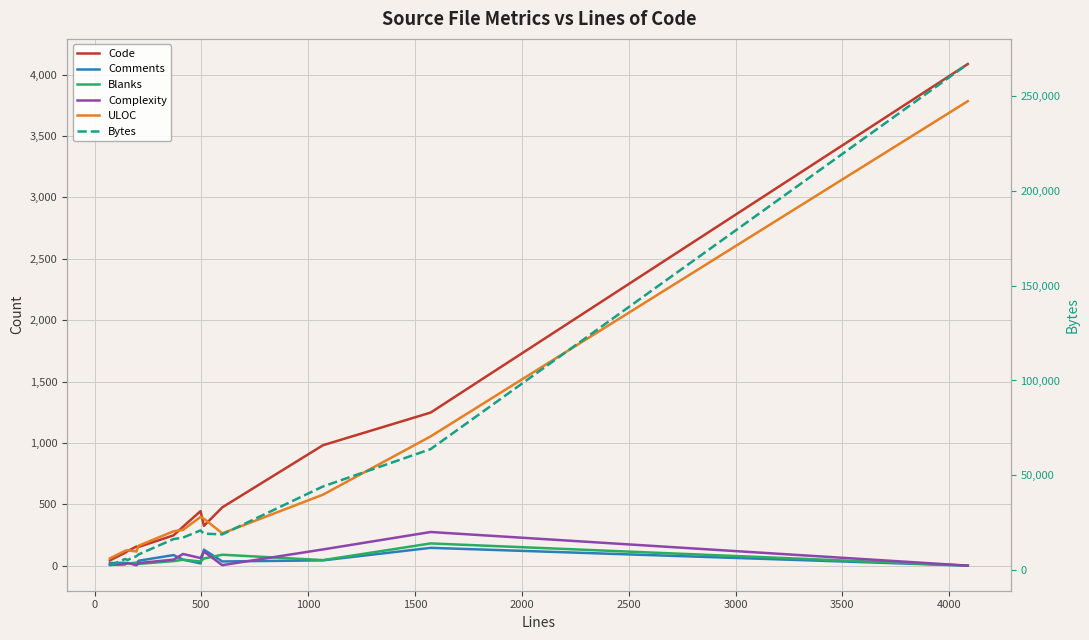

What is the value of the Code point at the 8th from the left?

444